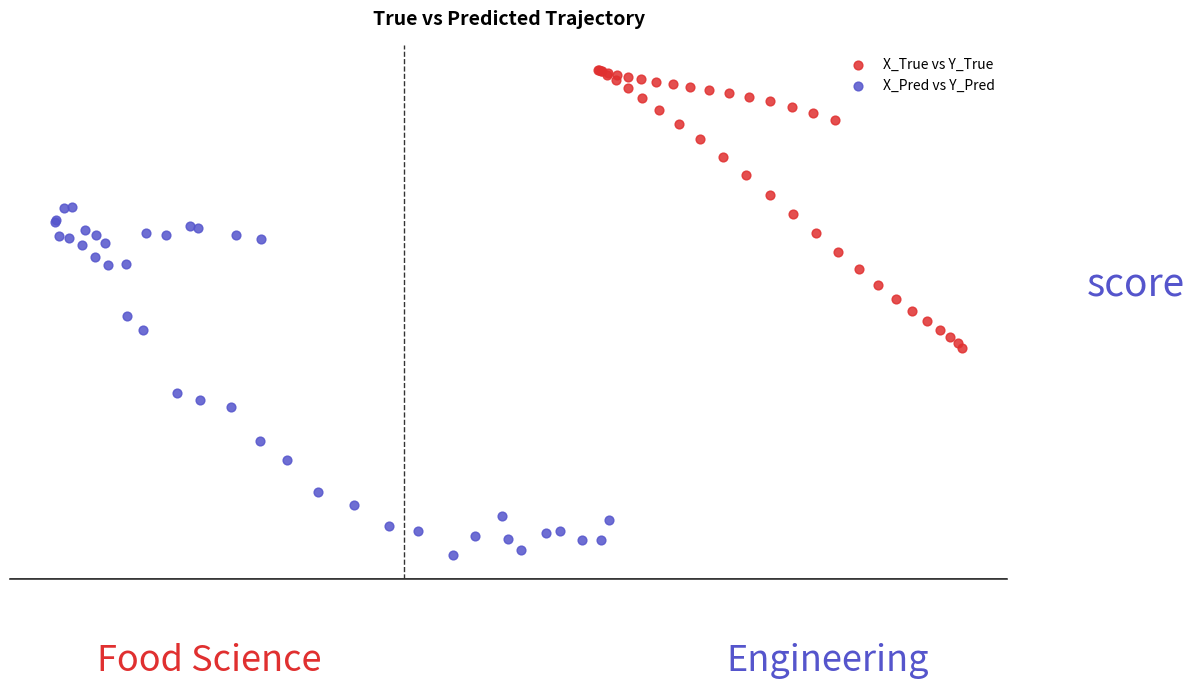

What are all the series names shown in the legend?

X_True vs Y_True, X_Pred vs Y_Pred